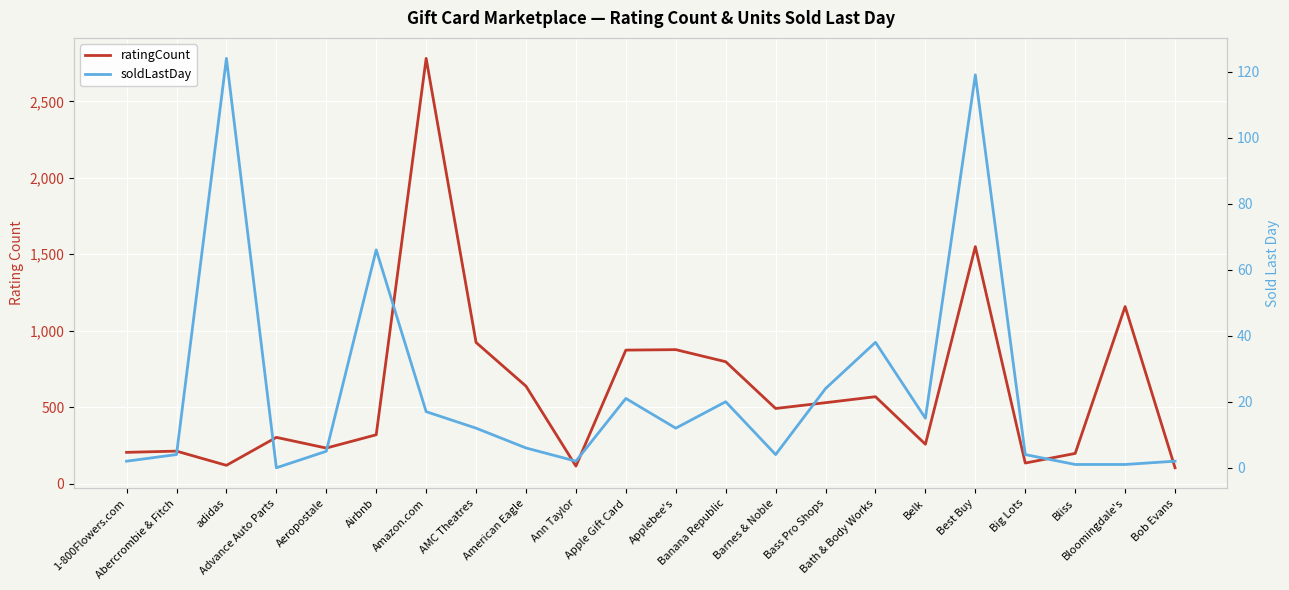

Which series has the largest total across all categories?

ratingCount